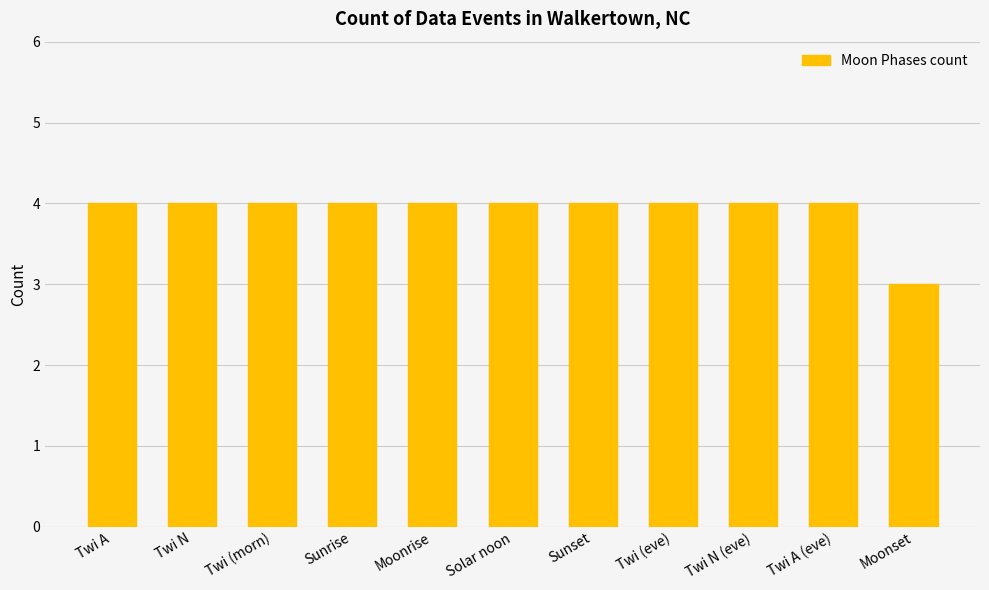

What is the average value?

4